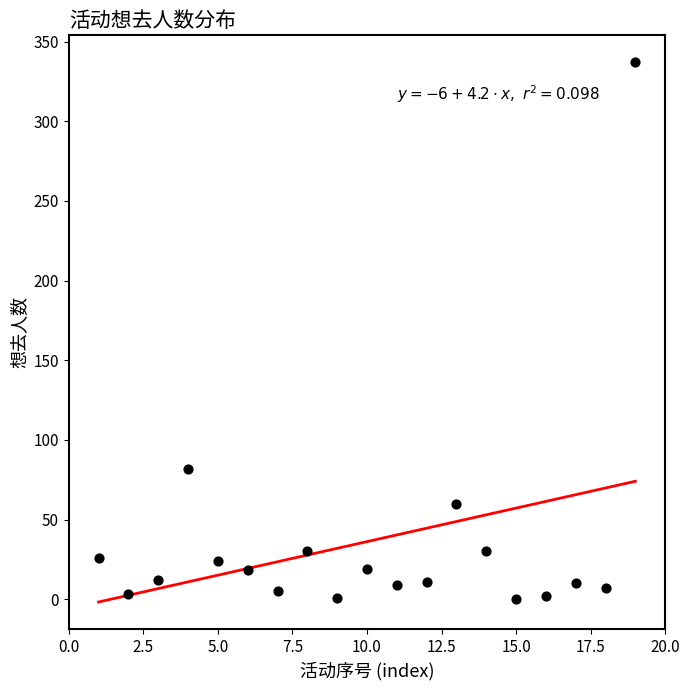

What Y value in the scatter plot is closest to 168?

82